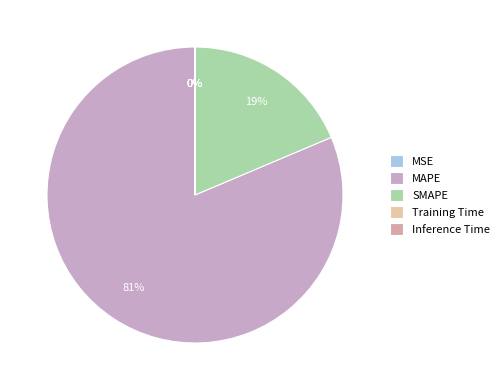

What is the largest slice in the pie chart?

MAPE